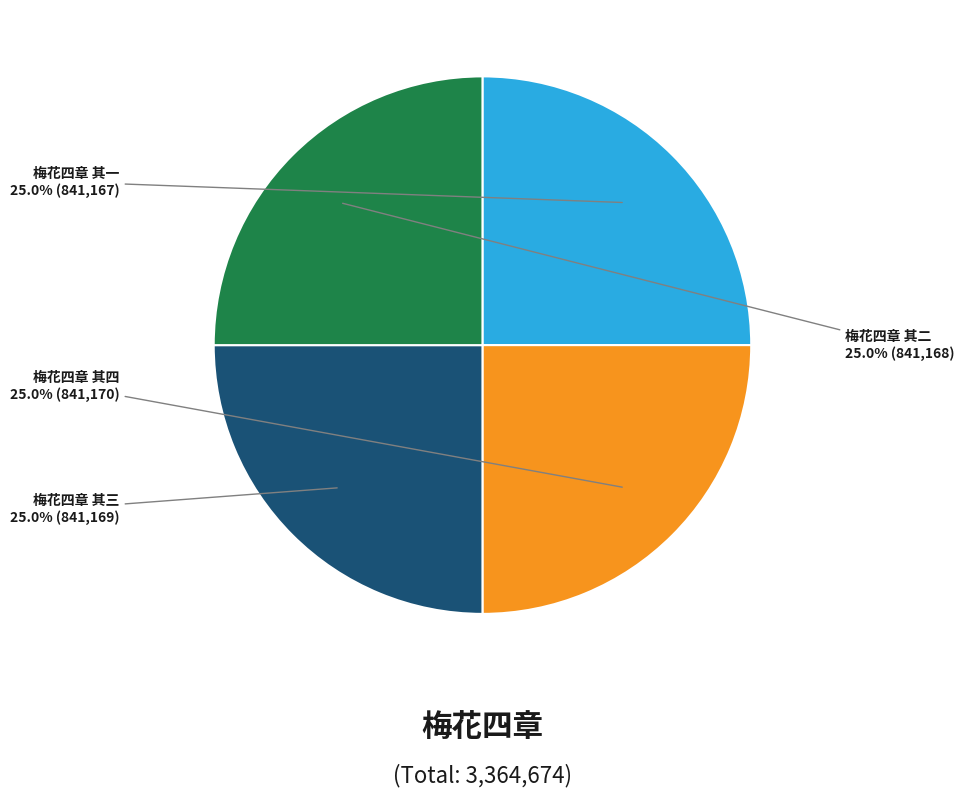

How many slices are in this pie chart?

4